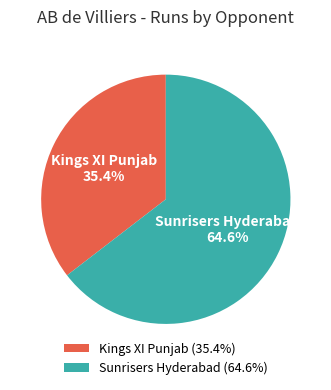

Is it true that Sunrisers Hyderabad is 65% of the pie?

True